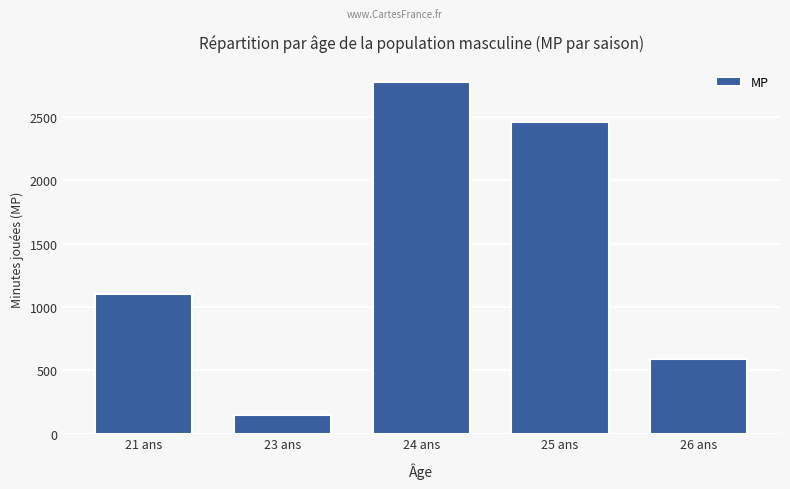

Count the number of data series in this chart.

1